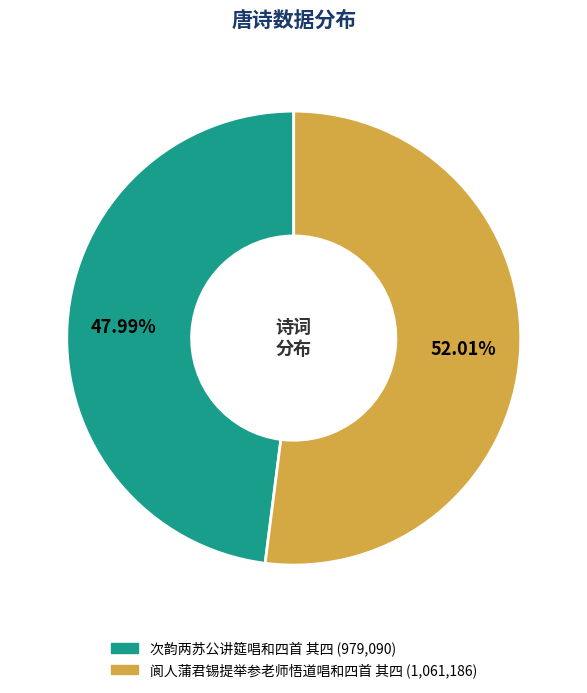

To the nearest percent, what portion does 次韵两苏公讲筵唱和四首 其四 represent?

48%